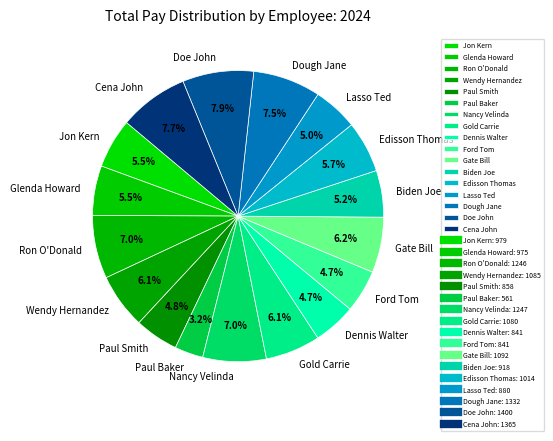

Does Nancy Velinda represent more than half of the total?

No